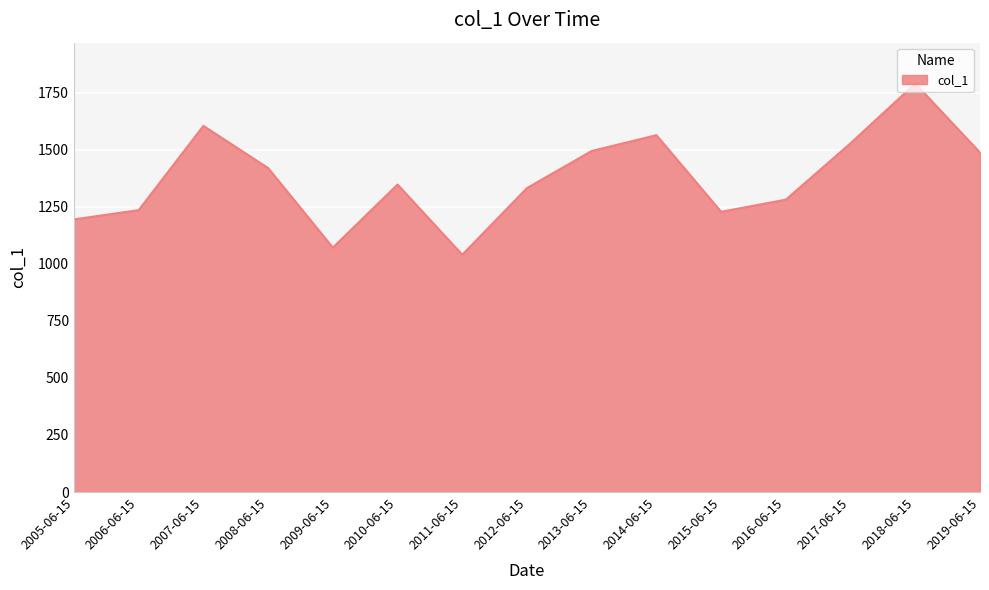

Is it true that the value at 2006-06-15 is 838.1?

False